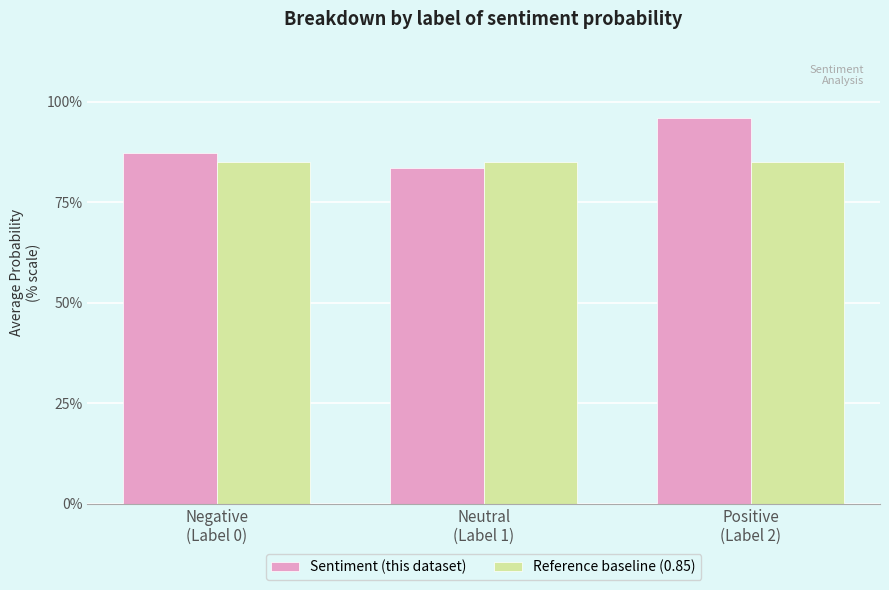

Are the bars grouped side by side (vs. stacked)?

Yes